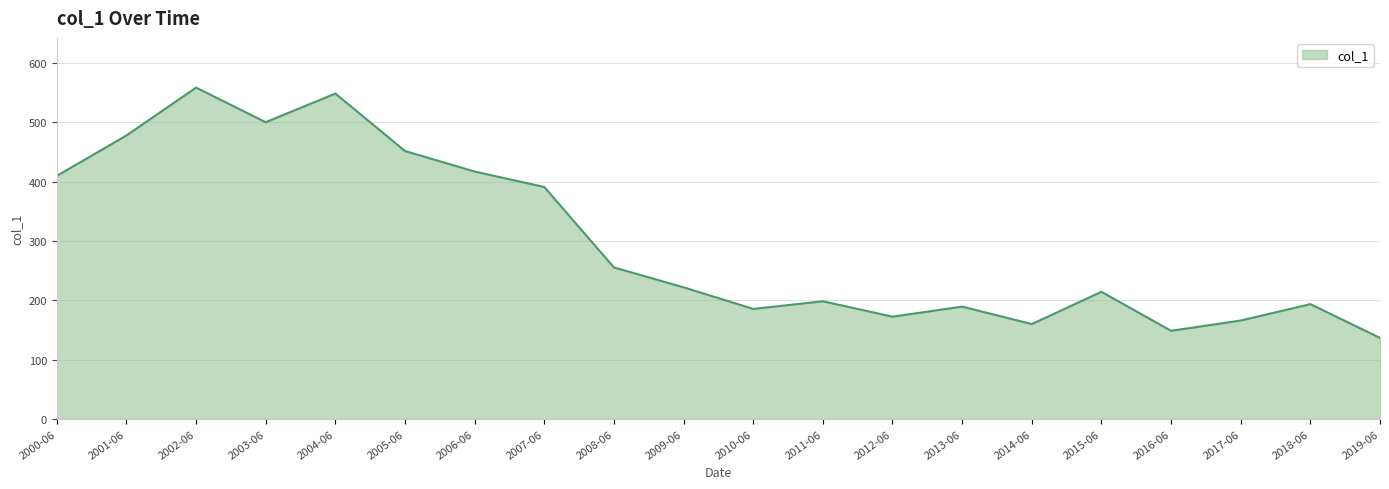

What is the ratio of the value at 2000-06 to the value at 2017-06?

2.5